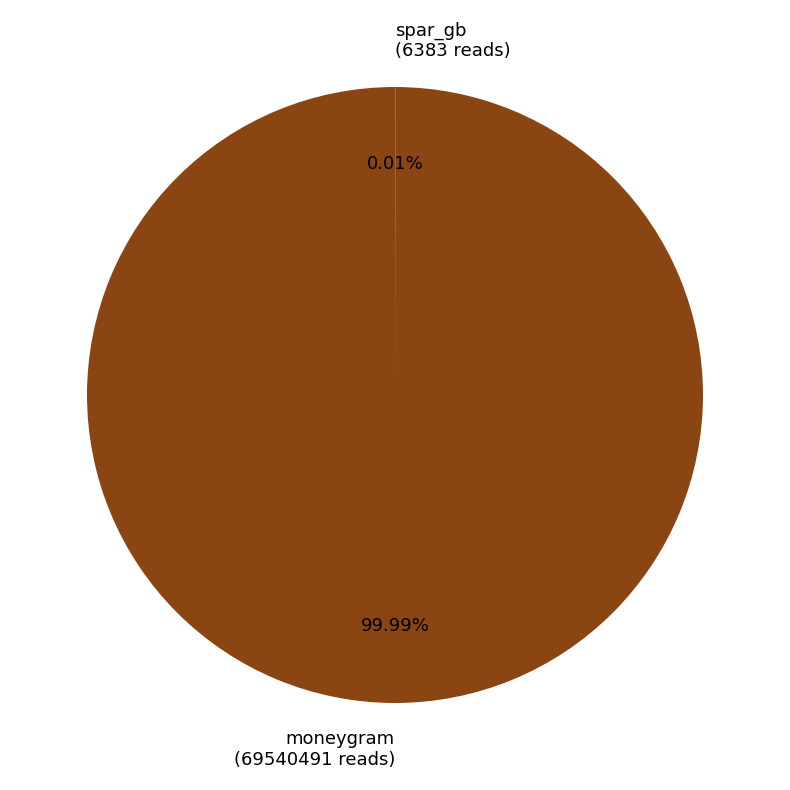

How many slices are in this pie chart?

2